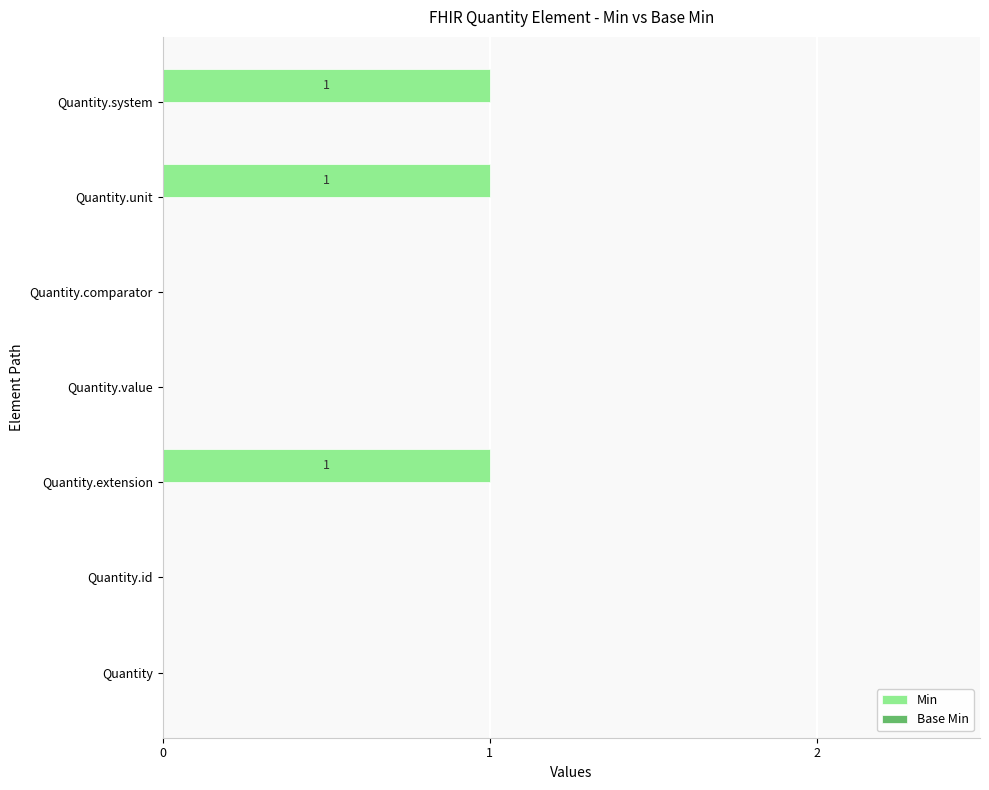

Which has a higher value, Quantity.extension or Quantity.value?

Quantity.extension